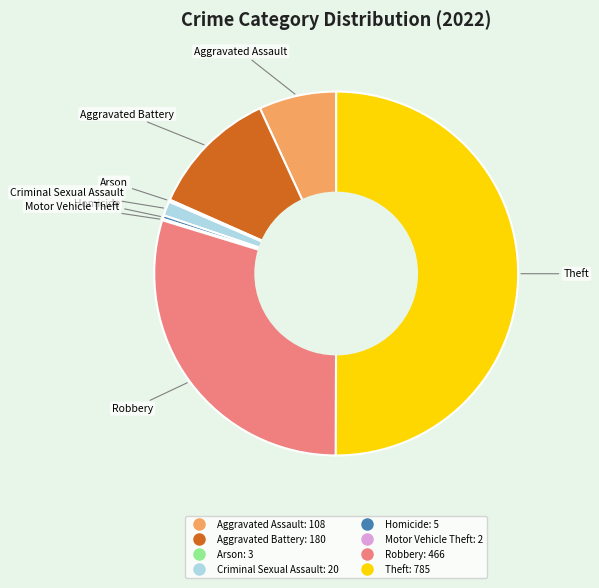

Which has a higher value, Criminal Sexual Assault or Homicide?

Criminal Sexual Assault